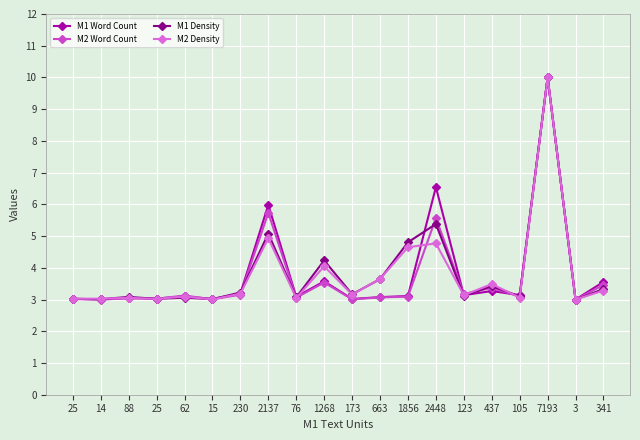

Reading right to left, list all the values displayed in this chart.

M1 Word Count: 341=3.6	3=3.0	7193=10.0	105=3.1	437=3.3	123=3.1	2448=6.5	1856=3.1	663=3.1	173=3.0	1268=3.6	76=3.1	2137=6.0	230=3.2	15=3.0	62=3.1	25=3.0	88=3.0	14=3.0	25=3.0
M2 Word Count: 341=3.5	3=3.0	7193=10.0	105=3.1	437=3.4	123=3.2	2448=5.6	1856=3.1	663=3.1	173=3.0	1268=3.5	76=3.1	2137=5.7	230=3.2	15=3.0	62=3.1	25=3.0	88=3.0	14=3.0	25=3.0
M1 Density: 341=3.3	3=3.0	7193=10.0	105=3.1	437=3.4	123=3.1	2448=5.4	1856=4.8	663=3.6	173=3.2	1268=4.2	76=3.1	2137=5.1	230=3.2	15=3.0	62=3.1	25=3.0	88=3.1	14=3.0	25=3.0
M2 Density: 341=3.3	3=3.0	7193=10.0	105=3.1	437=3.5	123=3.1	2448=4.8	1856=4.6	663=3.7	173=3.2	1268=4.0	76=3.0	2137=4.9	230=3.2	15=3.0	62=3.1	25=3.0	88=3.1	14=3.0	25=3.0